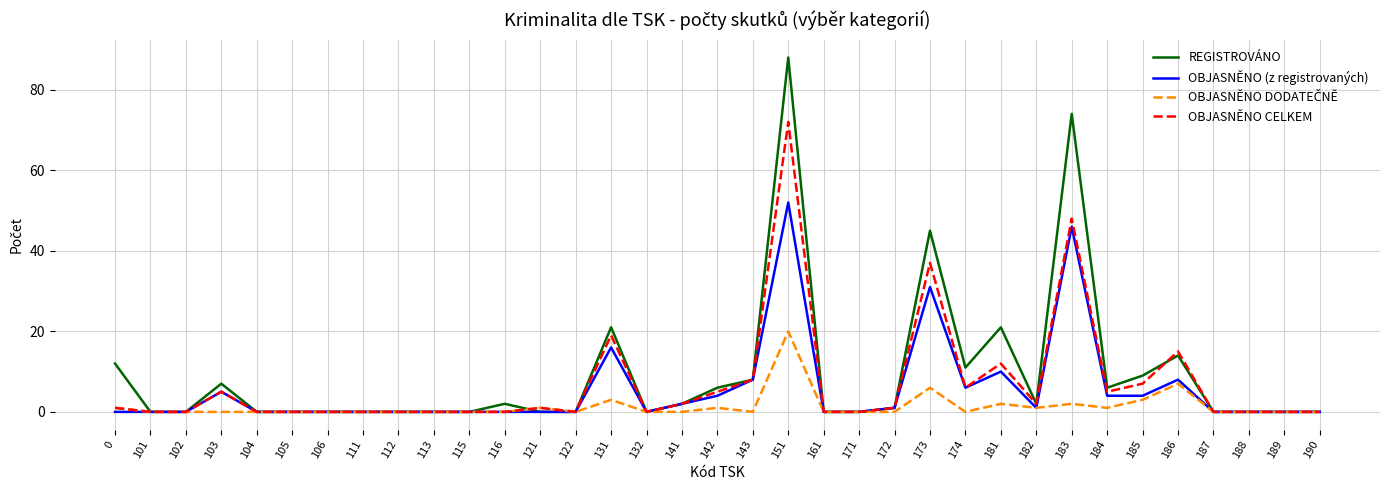

What is the sum of all OBJASNĚNO (z registrovaných) values?

198